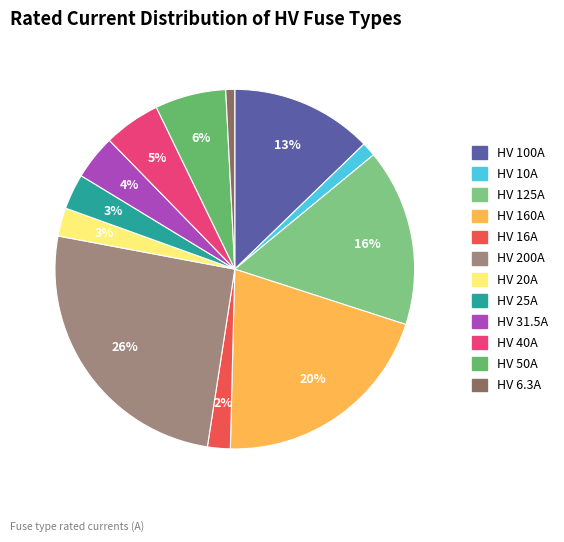

What is the largest slice in the pie chart?

HV 200A